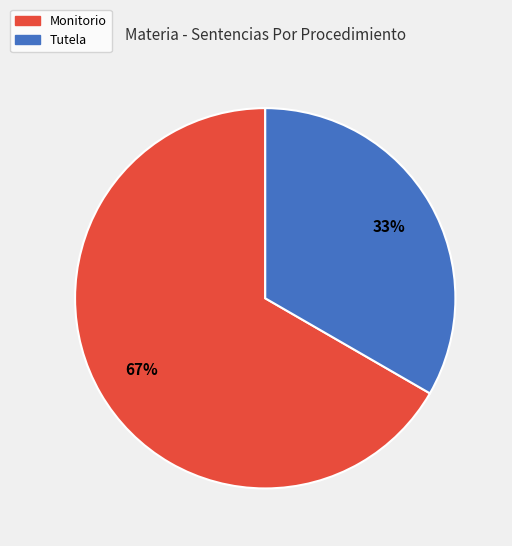

The Tutela slice represents 19% of the pie. True or false?

False